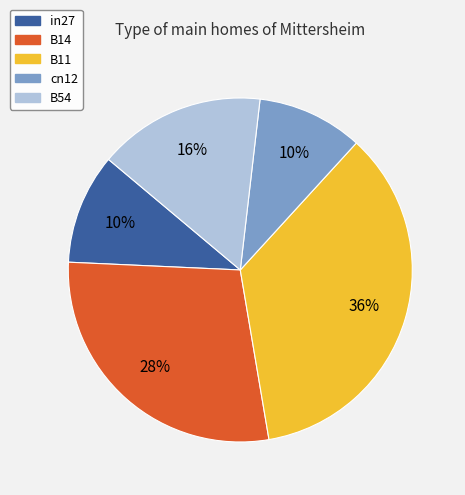

To the nearest percent, what is the average slice percentage?

20%